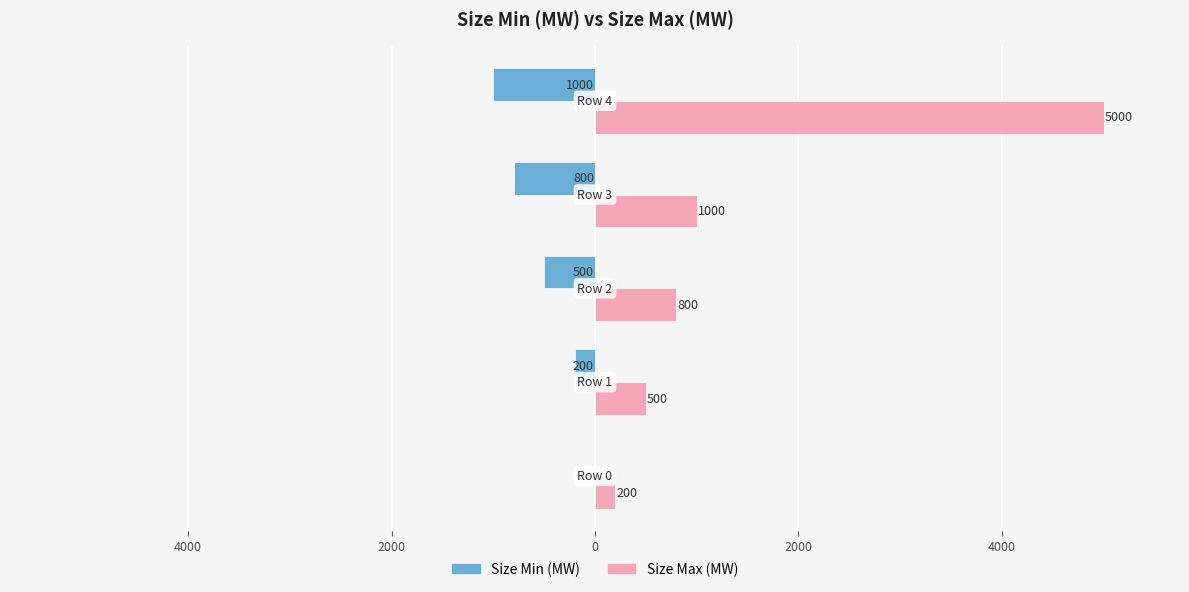

What are all the series names shown in the legend?

Size Min (MW), Size Max (MW)